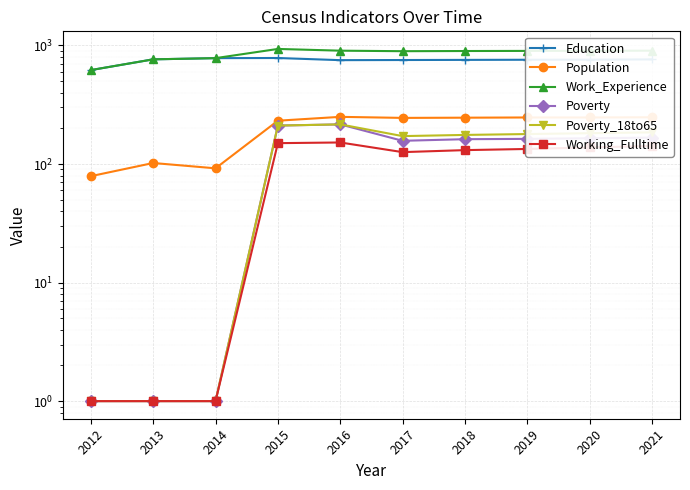

True or false: Work_Experience and Working_Fulltime intersect in this chart.

False